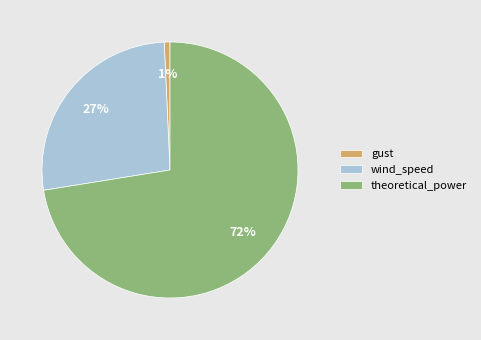

True or false: gust accounts for 11% of the total.

False